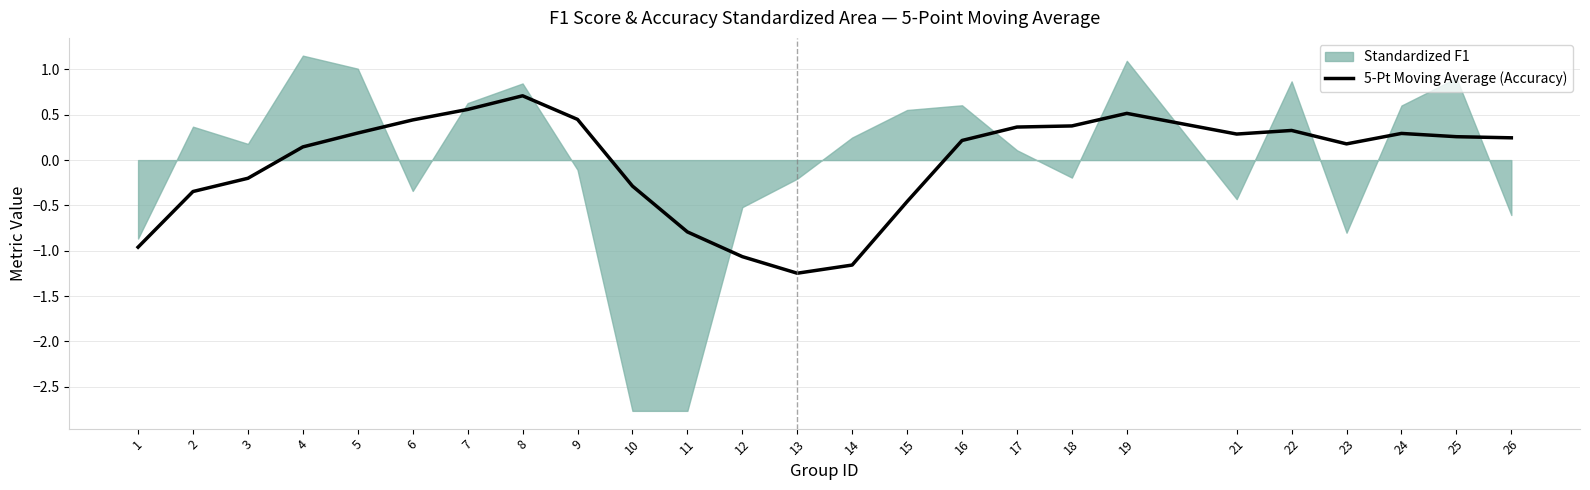

Is it true that 5-Pt Moving Average (Accuracy) equals 0.3 at 25?

True